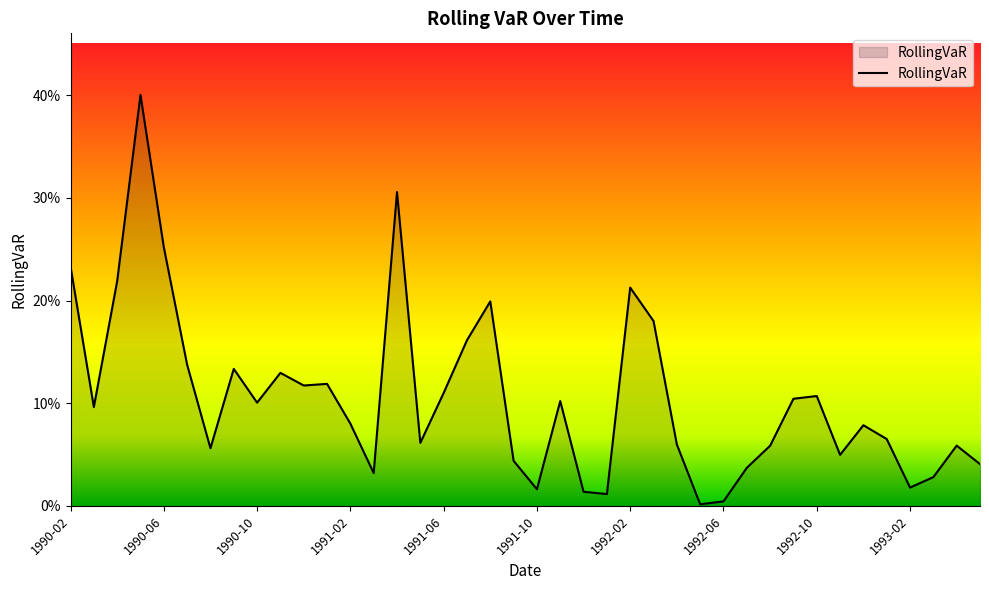

What is the label of the 11th point from the right?

1992-07